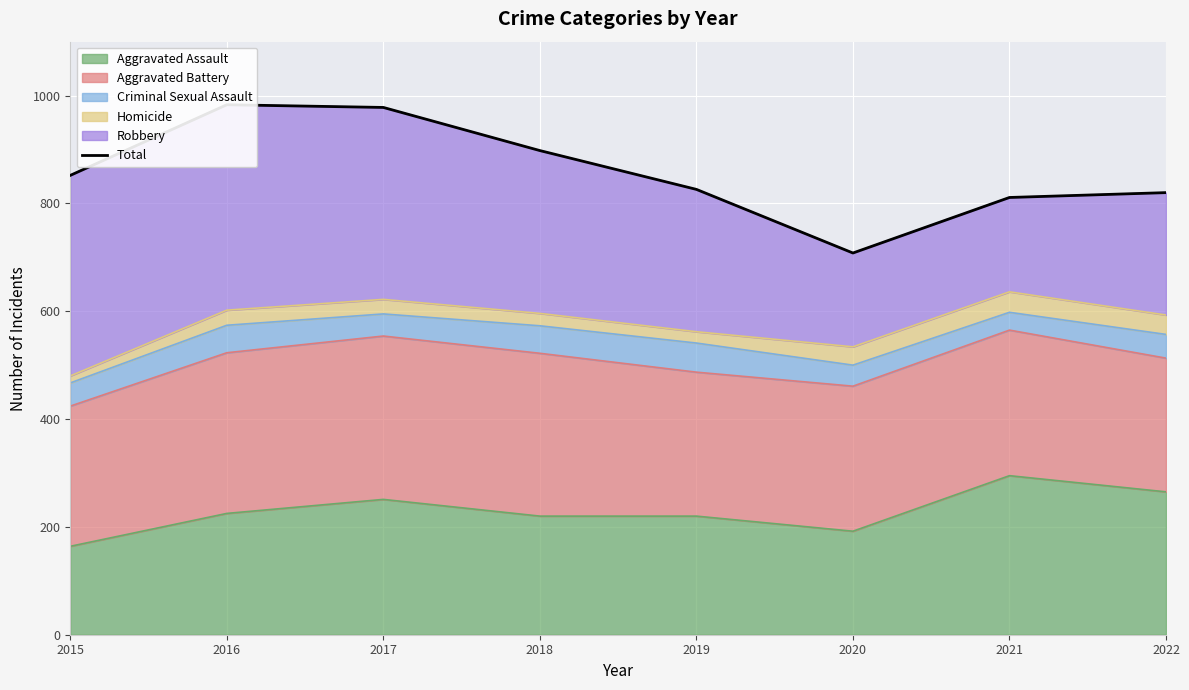

What is the sum of the values at 2015 and 2022?

1672